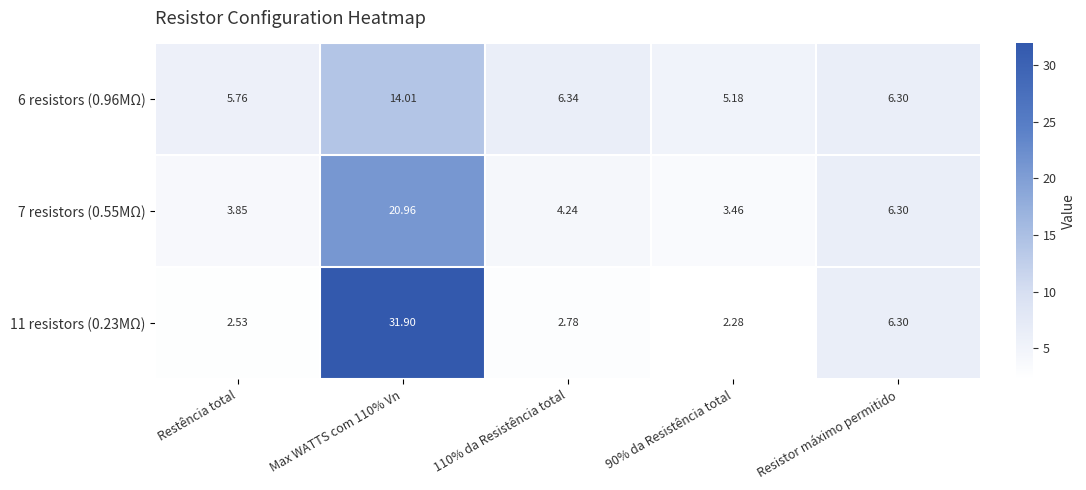

List the series in order of their peak value, lowest first.

6 resistors (0.96MΩ), 7 resistors (0.55MΩ), 11 resistors (0.23MΩ)